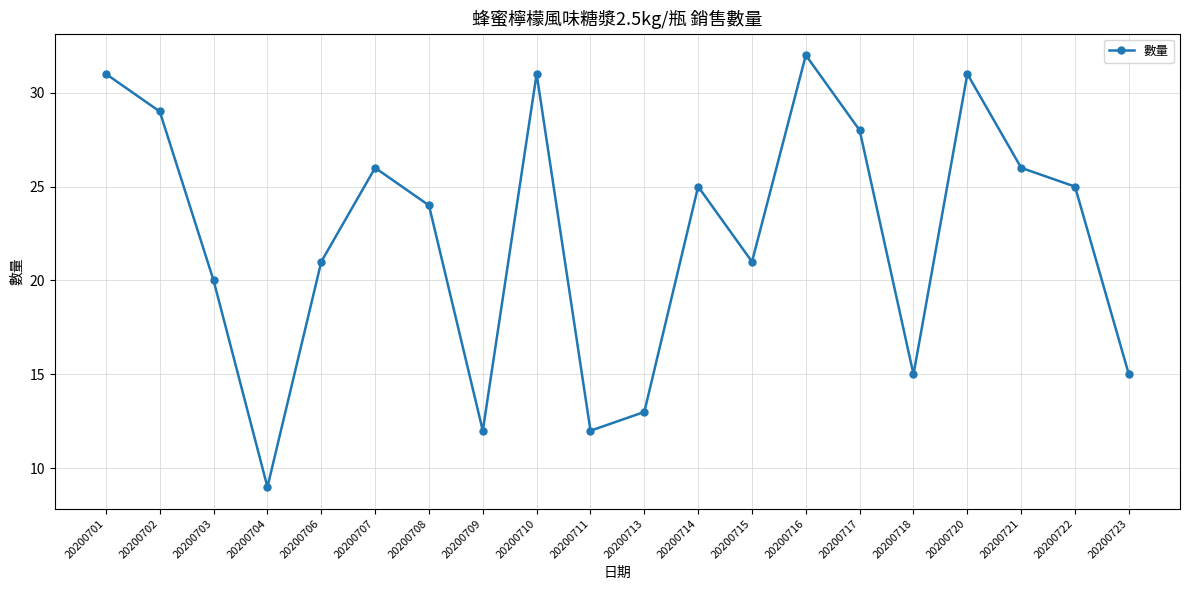

How many points are lower than both their immediate neighbors (excluding endpoints)?

5